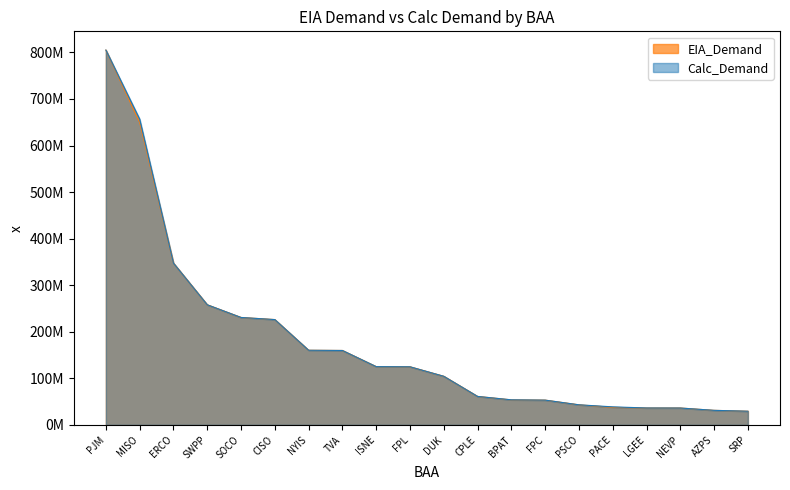

Is the value of EIA_Demand at ERCO greater than the value of Calc_Demand at SRP?

Yes